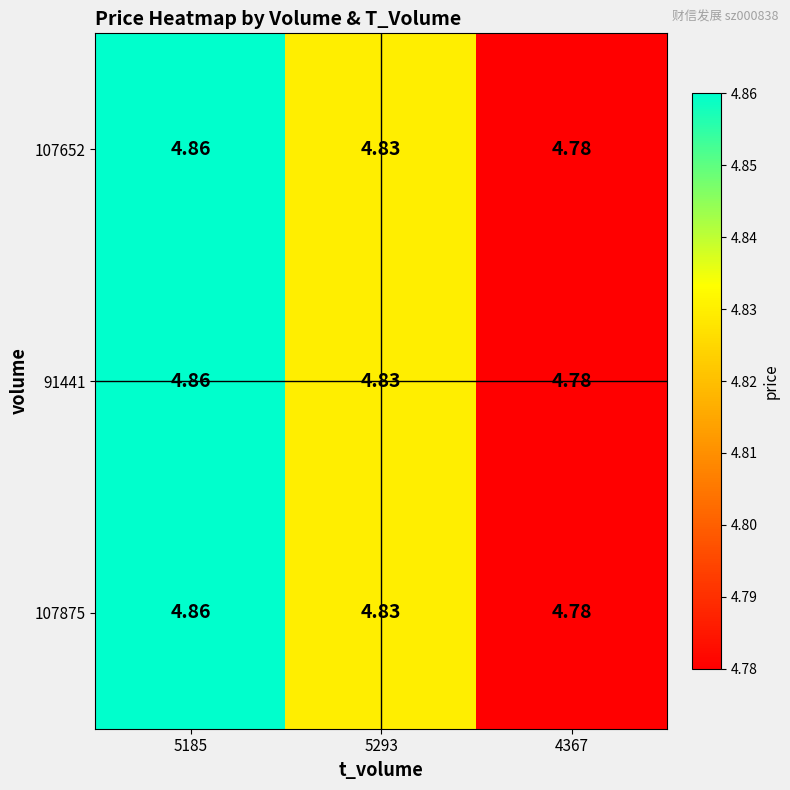

Is the value of 107875 at 4367 greater than the value of 91441 at 5185?

No